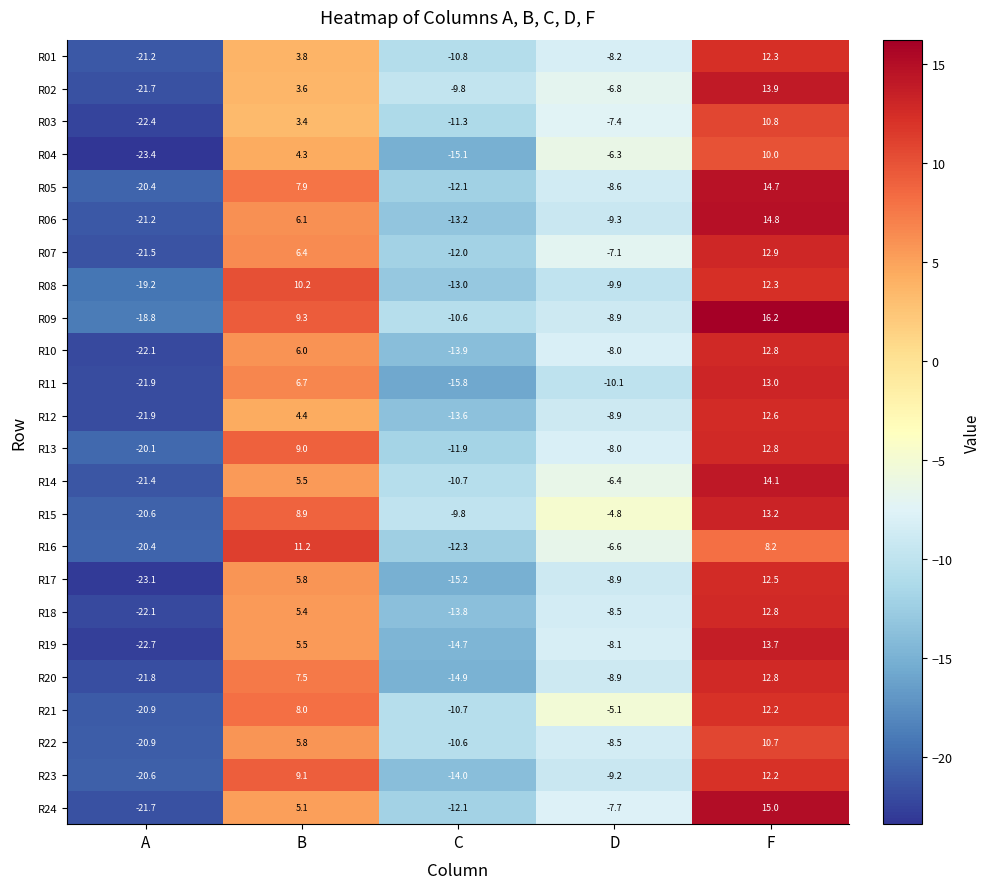

What is the greatest value displayed?

16.2